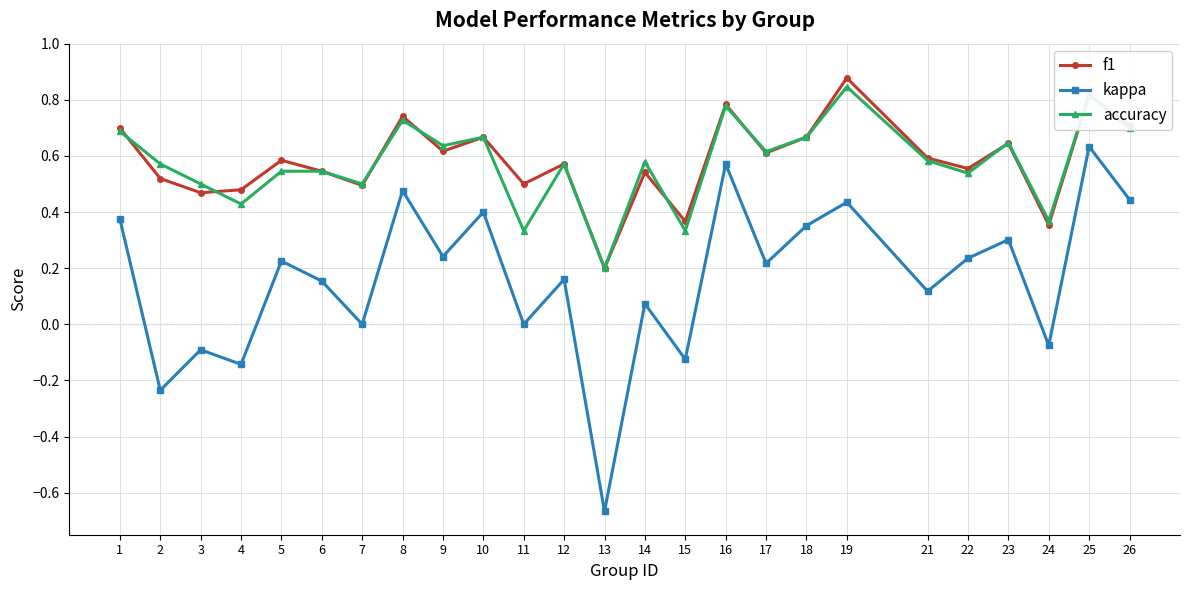

Which series has the largest range (max minus min)?

kappa